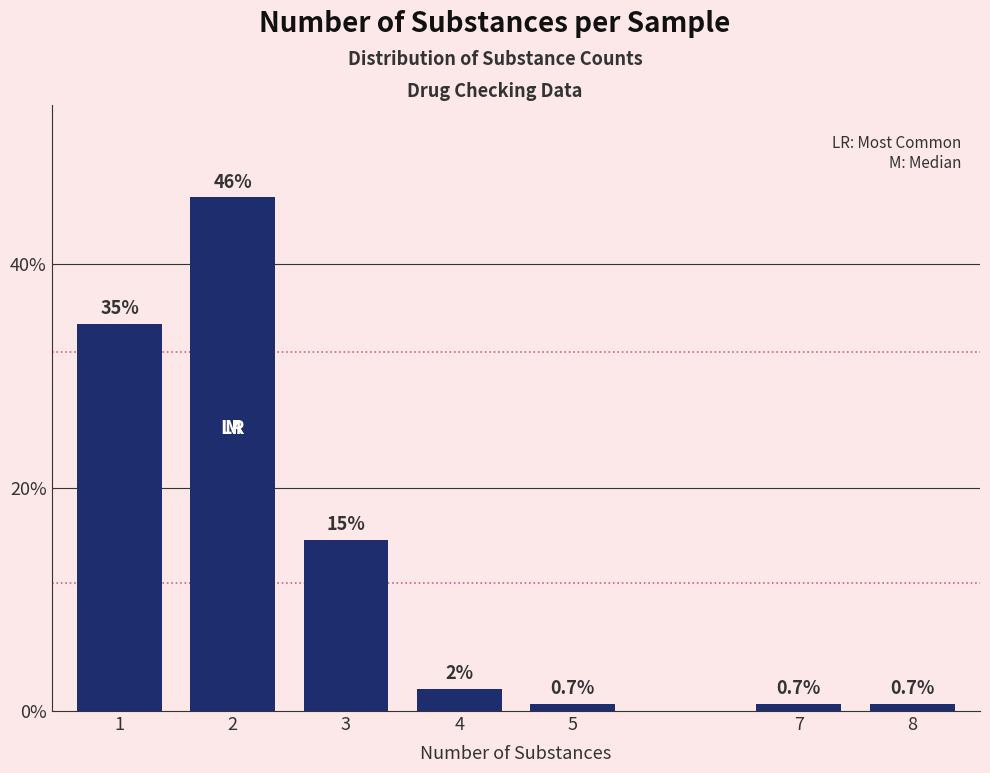

Reading left to right, extract all data points from this chart.

34.7	46.0	15.3	2.0	0.7	0.7	0.7